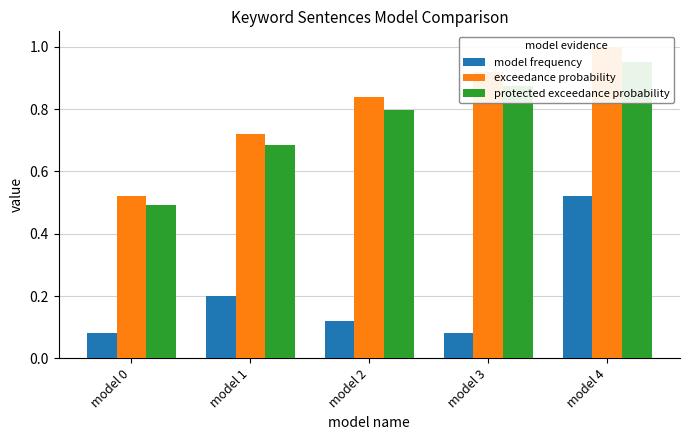

What is the difference between the maximum and second lowest values in the model frequency series?

0.4